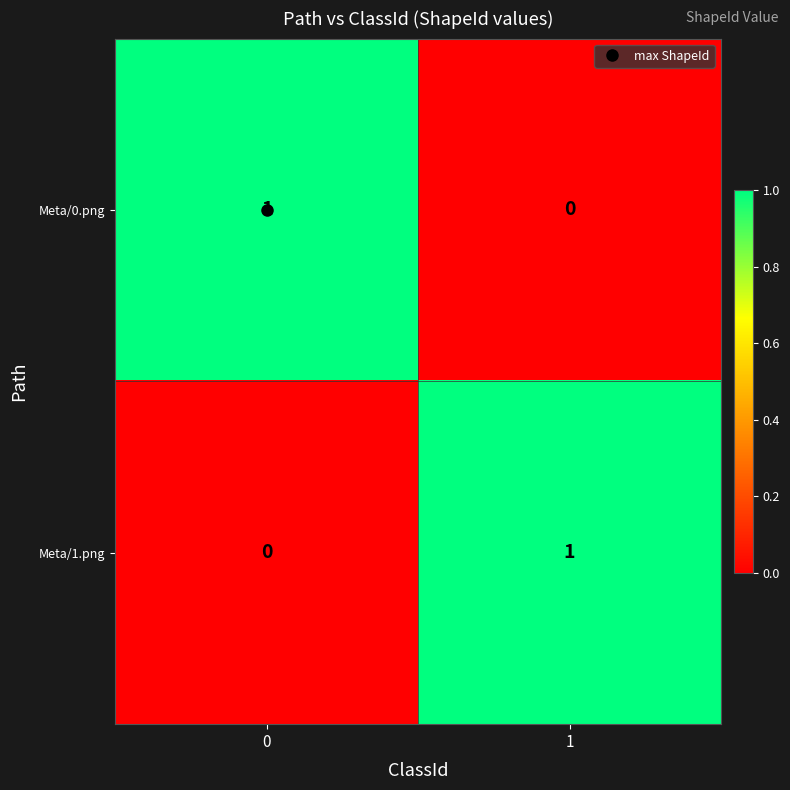

Rank the series at 1 from lowest to highest value.

Meta/0.png, Meta/1.png